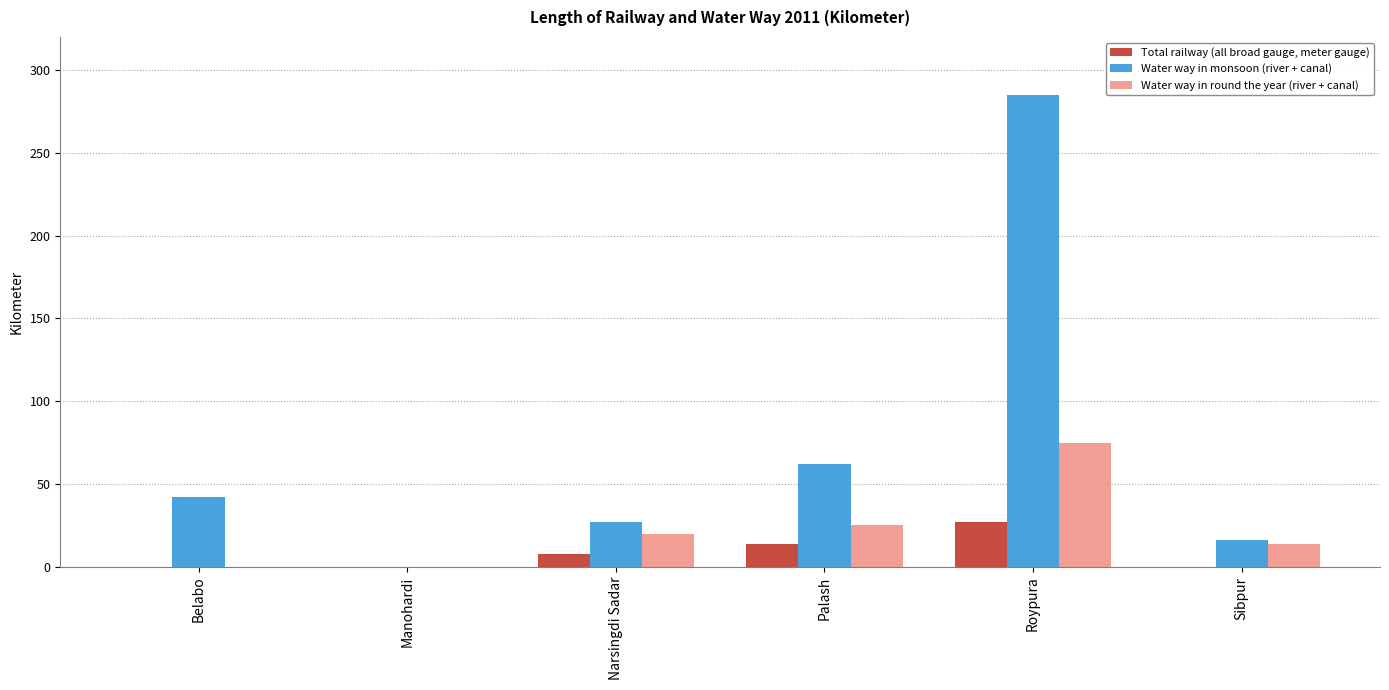

Reading right to left, transcribe all the data shown in this chart.

Total railway (all broad gauge, meter gauge): Sibpur=0.0	Roypura=27.0	Palash=14.0	Narsingdi Sadar=8.0	Manohardi=0.0	Belabo=0.0
Water way in monsoon (river + canal): Sibpur=16.1	Roypura=285.0	Palash=62.0	Narsingdi Sadar=27.0	Manohardi=0.0	Belabo=42.0
Water way in round the year (river + canal): Sibpur=14.0	Roypura=75.0	Palash=25.0	Narsingdi Sadar=20.0	Manohardi=0.0	Belabo=0.0